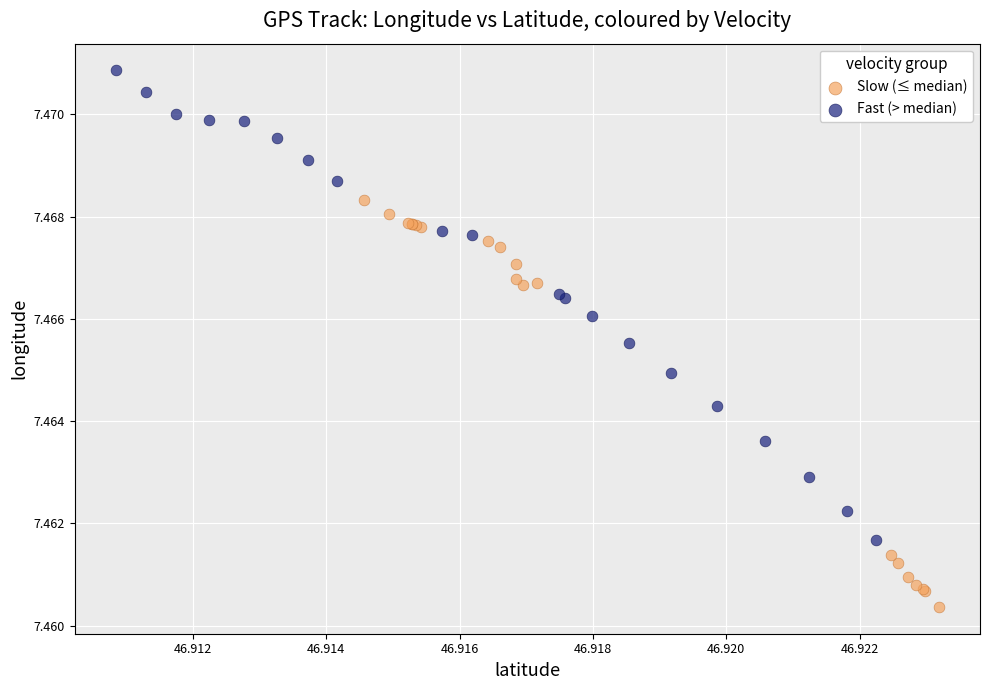

Which series reaches the maximum Y coordinate?

Fast (> median)